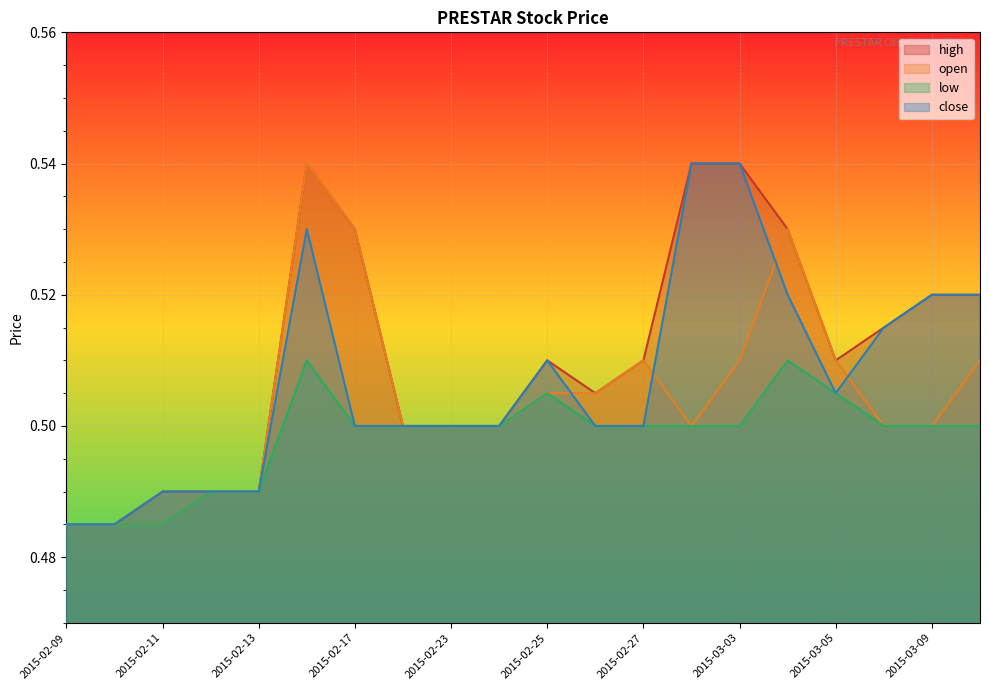

Reading left to right, extract all data points from this chart.

high: 0.5	0.5	0.5	0.5	0.5	0.5	0.5	0.5	0.5	0.5	0.5	0.5	0.5	0.5	0.5	0.5	0.5	0.5	0.5	0.5
open: 0.5	0.5	0.5	0.5	0.5	0.5	0.5	0.5	0.5	0.5	0.5	0.5	0.5	0.5	0.5	0.5	0.5	0.5	0.5	0.5
low: 0.5	0.5	0.5	0.5	0.5	0.5	0.5	0.5	0.5	0.5	0.5	0.5	0.5	0.5	0.5	0.5	0.5	0.5	0.5	0.5
close: 0.5	0.5	0.5	0.5	0.5	0.5	0.5	0.5	0.5	0.5	0.5	0.5	0.5	0.5	0.5	0.5	0.5	0.5	0.5	0.5